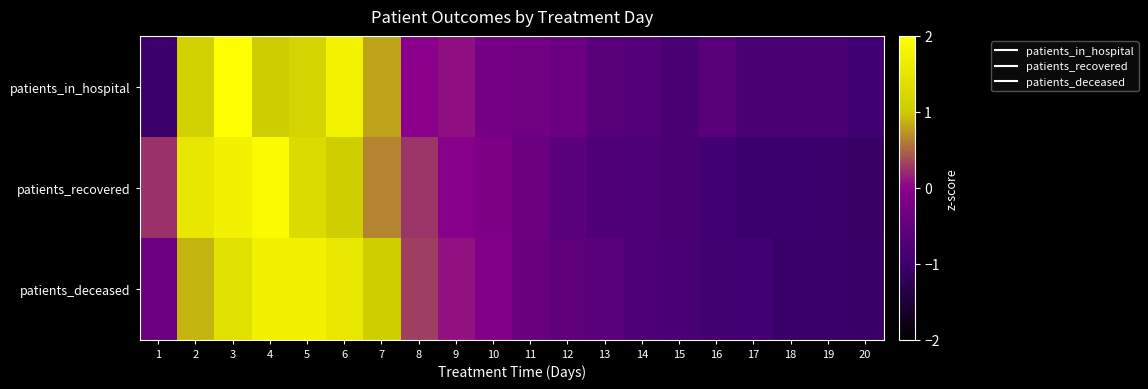

Which category has the highest value across all series?

3